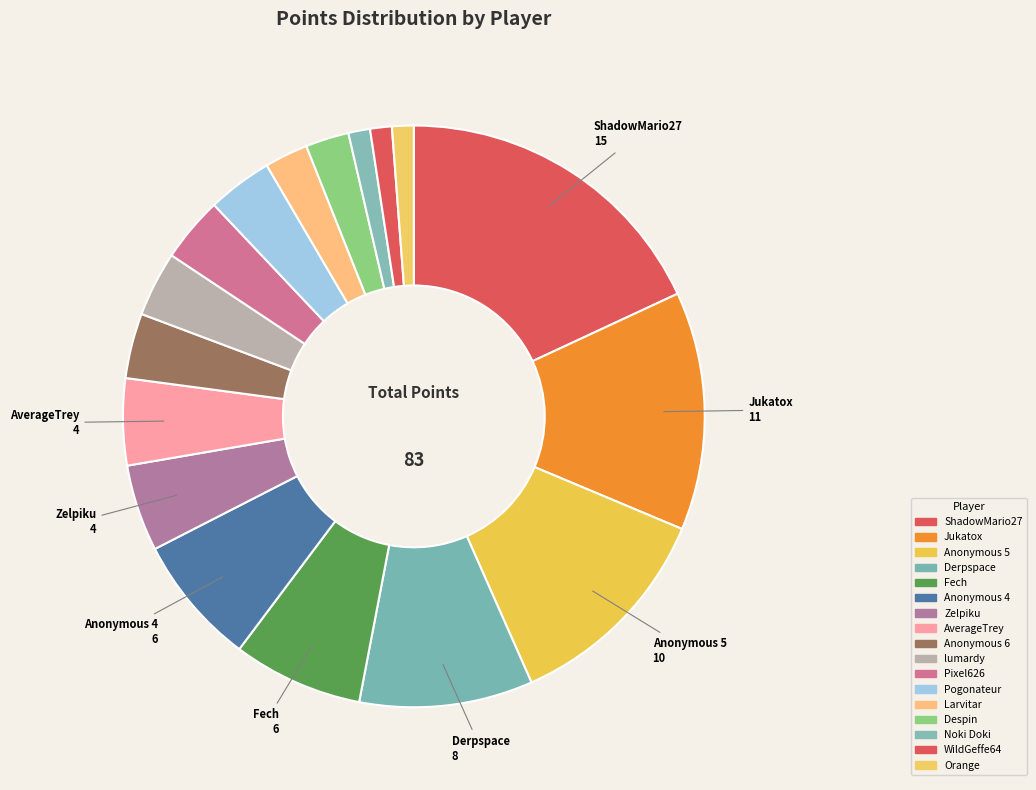

How many segments does this pie chart have?

17